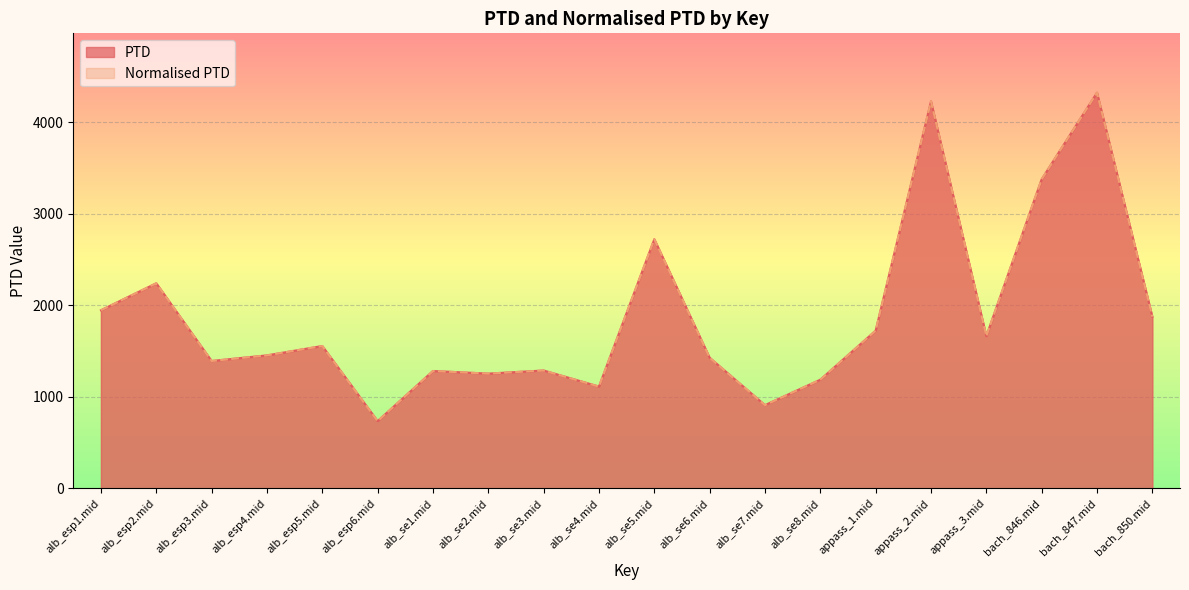

What position from the left is alb_esp3.mid?

3